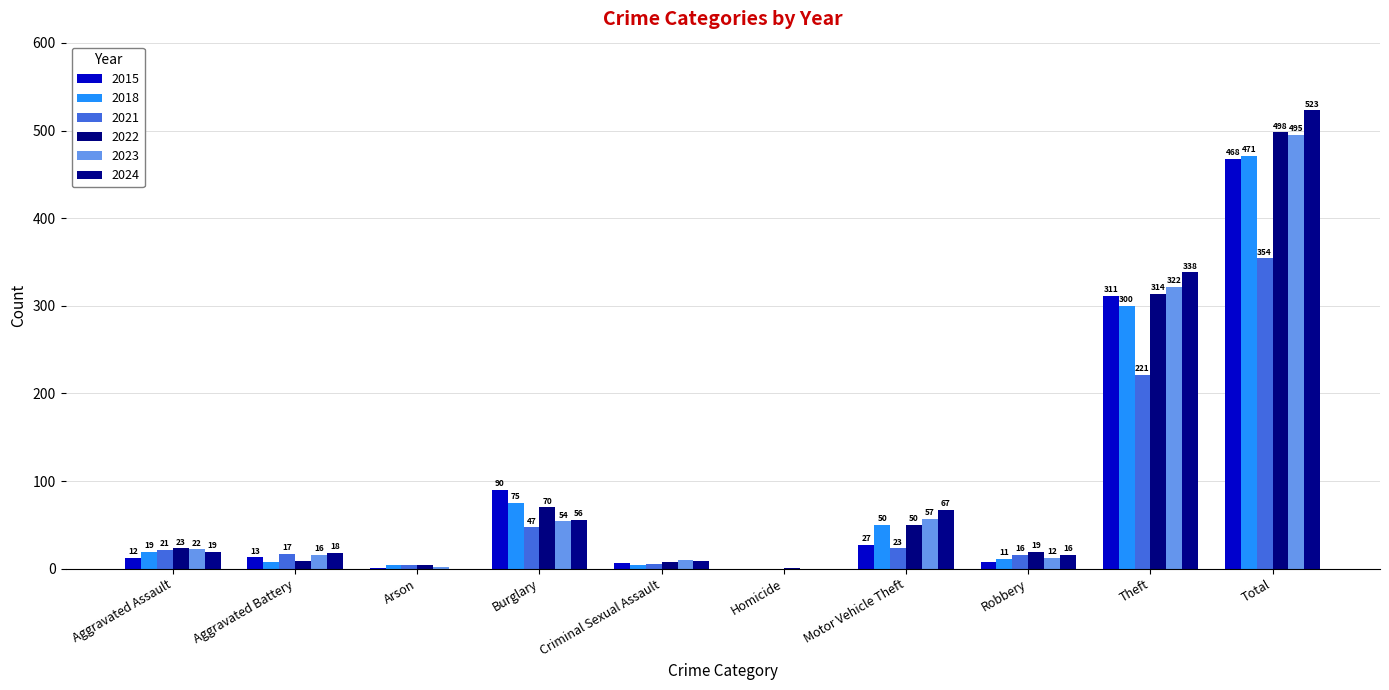

What is the sum of the 2022 values at Criminal Sexual Assault and Theft?

322